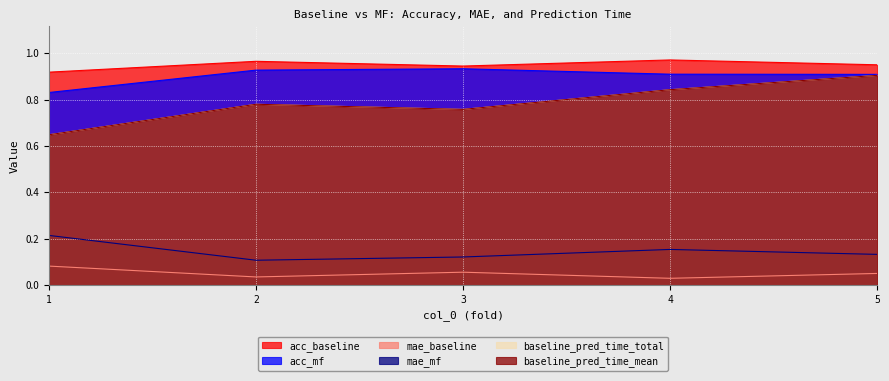

What is the sum of all acc_mf values?

4.5